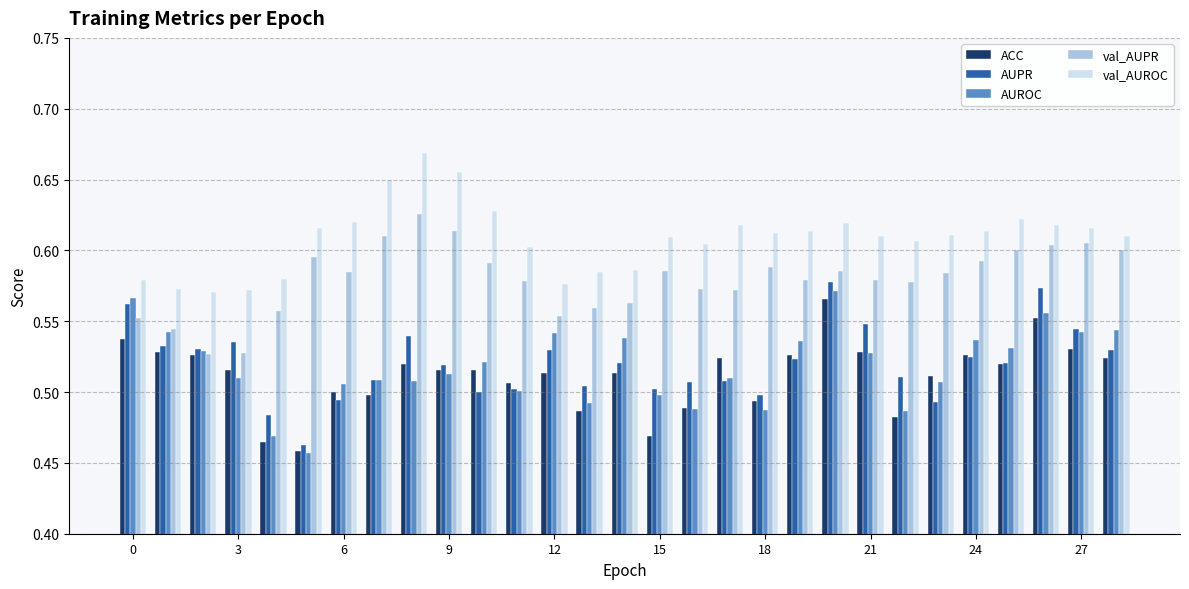

Which series has the largest total across all categories?

val_AUROC